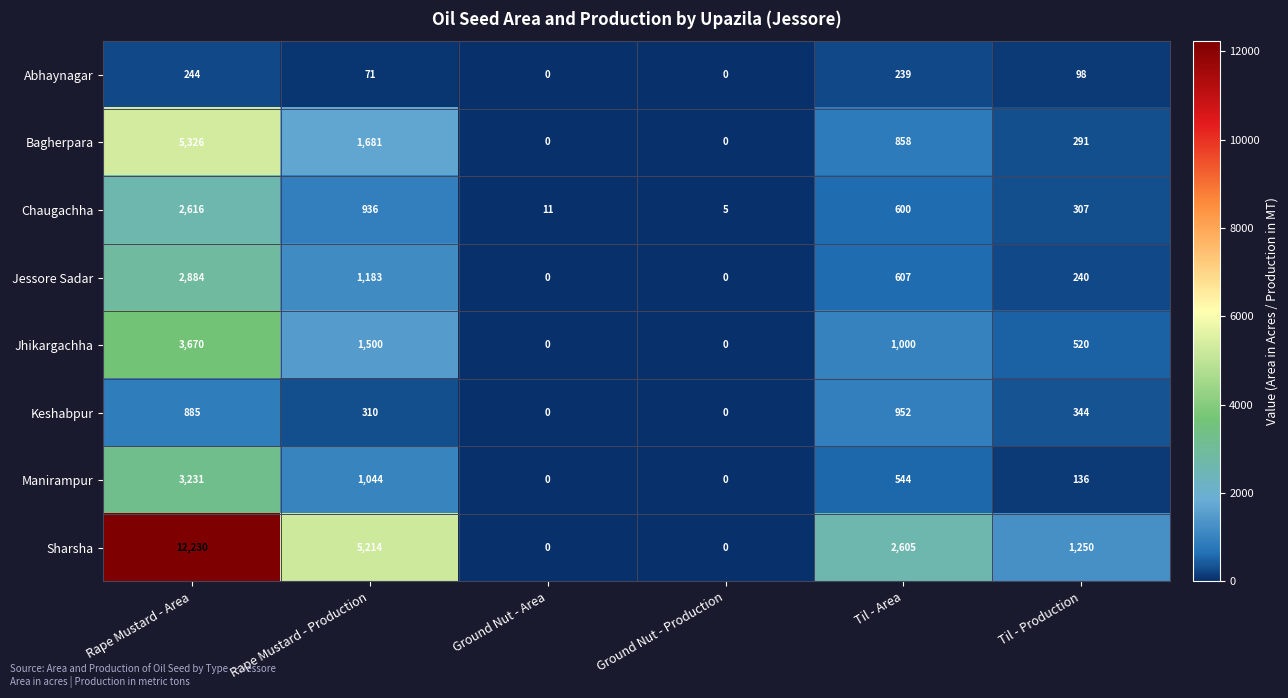

How many series are shown in this chart?

8